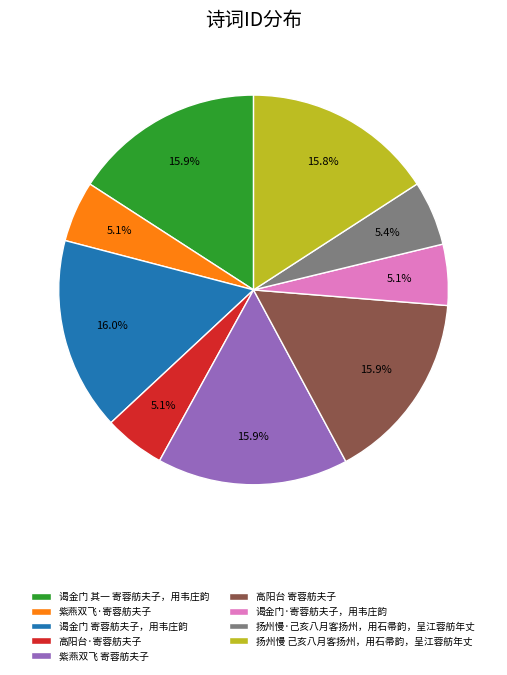

To the nearest percent, what is the average slice percentage?

11%